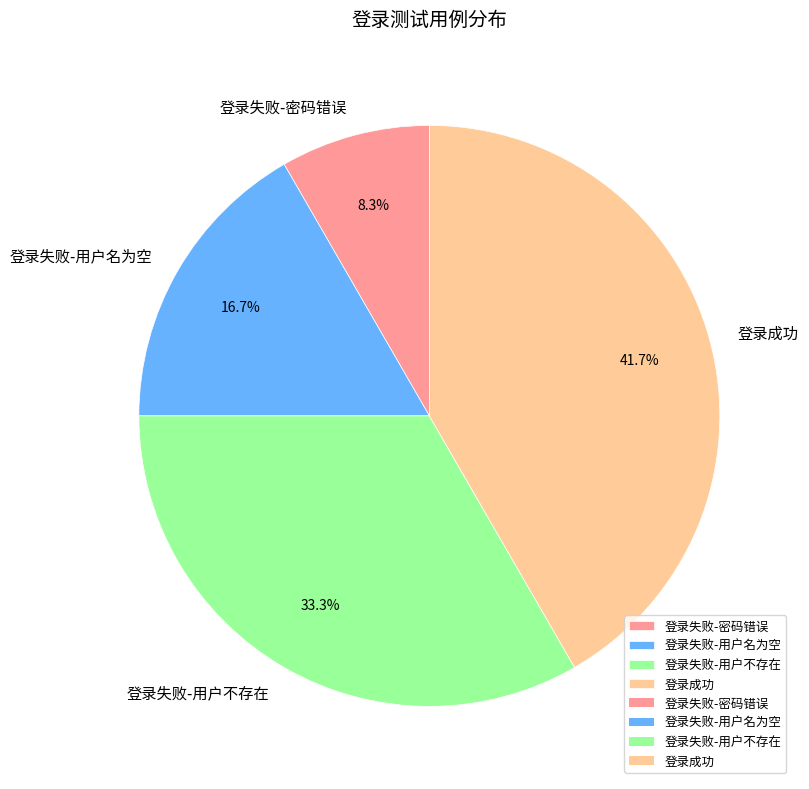

Count the number of slices in the pie.

4